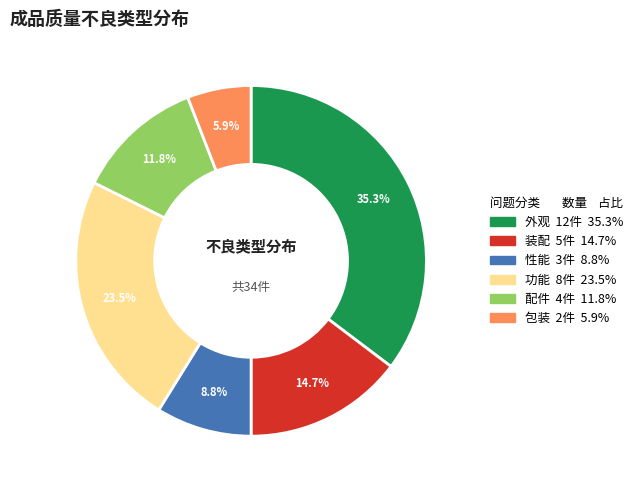

To the nearest percent, what is the difference between the largest and smallest slice percentages?

29%